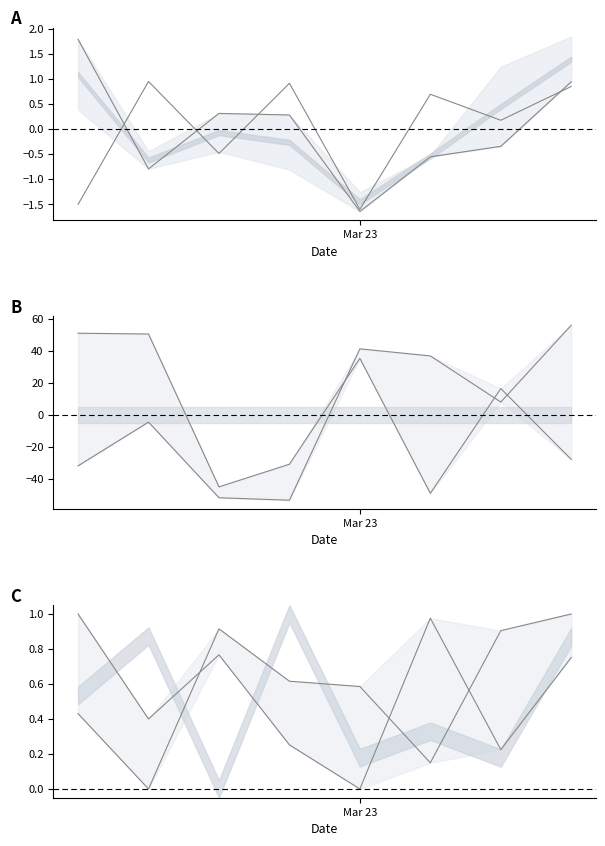

How many values in row_3 are above zero?

4